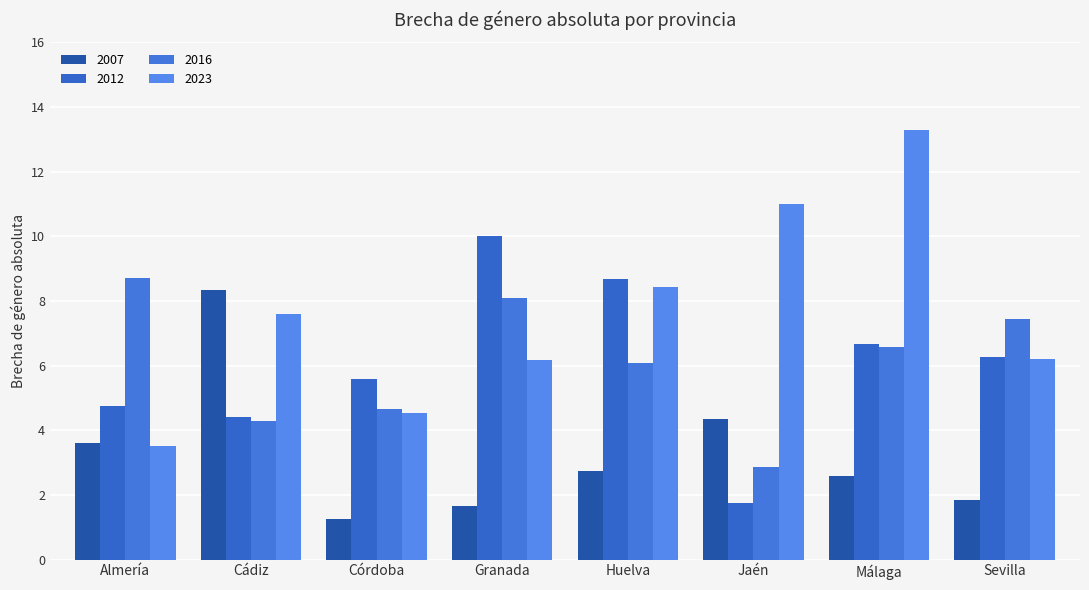

Is it true that 2023 equals 6.2 at Granada?

True